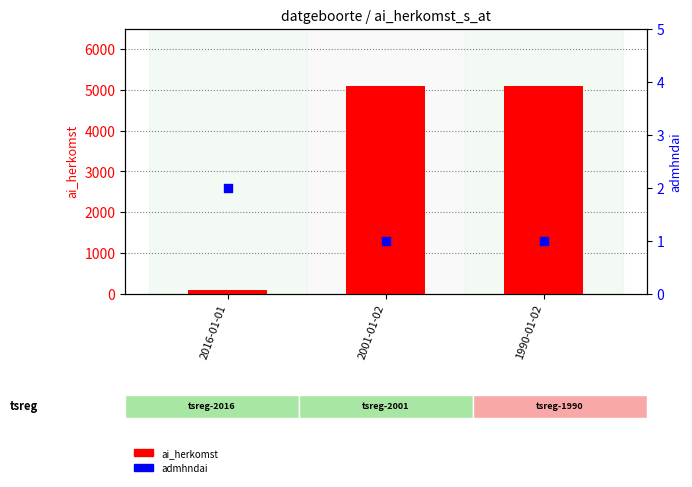

Which series contains the highest Y value?

ai_herkomst